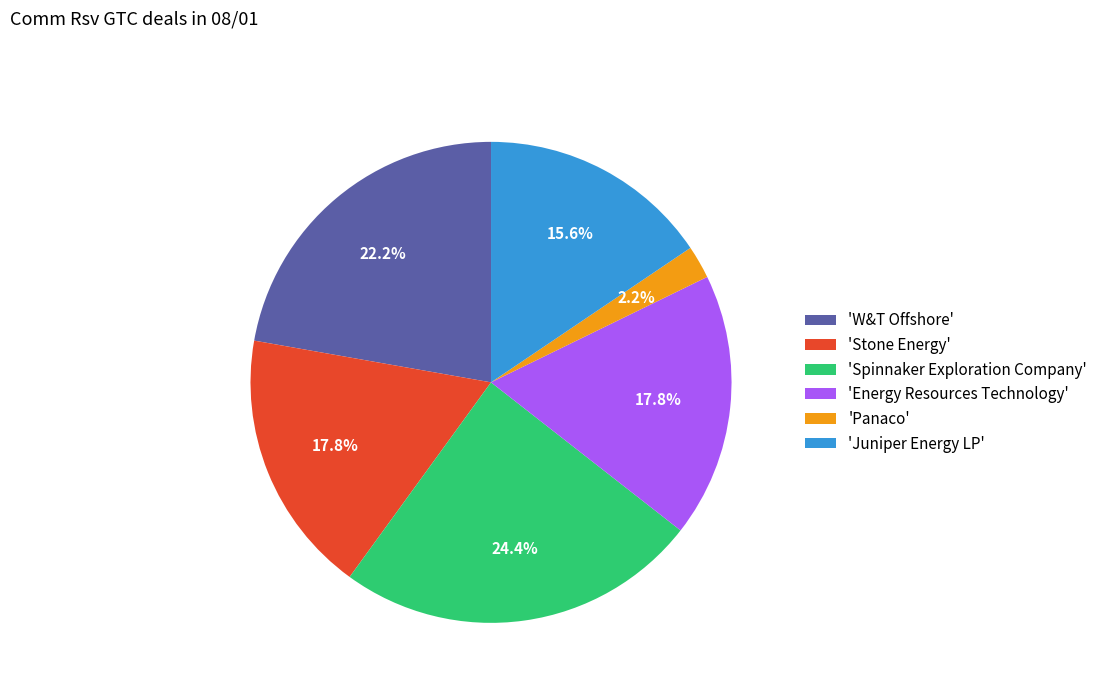

Is there a majority slice in this chart?

No